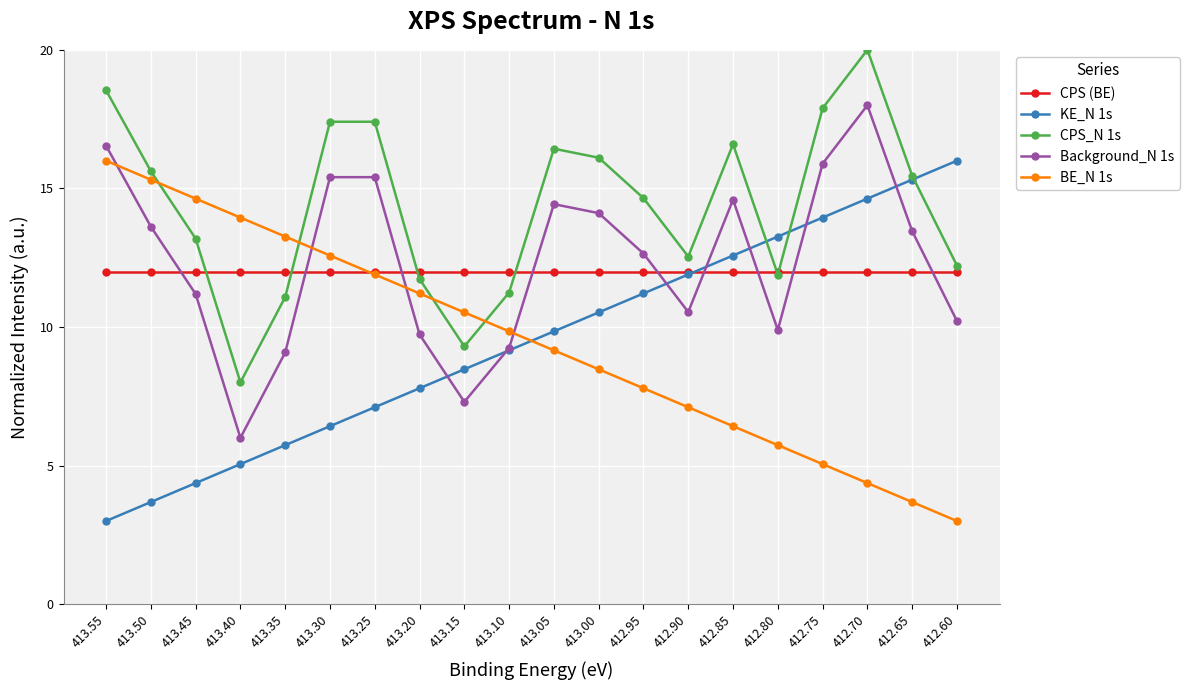

Reading right to left, extract all data points from this chart.

CPS (BE): 412.60=12.0	412.65=12.0	412.70=12.0	412.75=12.0	412.80=12.0	412.85=12.0	412.90=12.0	412.95=12.0	413.00=12.0	413.05=12.0	413.10=12.0	413.15=12.0	413.20=12.0	413.25=12.0	413.30=12.0	413.35=12.0	413.40=12.0	413.45=12.0	413.50=12.0	413.55=12.0
KE_N 1s: 412.60=16.0	412.65=15.3	412.70=14.6	412.75=13.9	412.80=13.3	412.85=12.6	412.90=11.9	412.95=11.2	413.00=10.5	413.05=9.8	413.10=9.2	413.15=8.5	413.20=7.8	413.25=7.1	413.30=6.4	413.35=5.7	413.40=5.1	413.45=4.4	413.50=3.7	413.55=3.0
CPS_N 1s: 412.60=12.2	412.65=15.5	412.70=20.0	412.75=17.9	412.80=11.9	412.85=16.6	412.90=12.5	412.95=14.6	413.00=16.1	413.05=16.4	413.10=11.2	413.15=9.3	413.20=11.7	413.25=17.4	413.30=17.4	413.35=11.1	413.40=8.0	413.45=13.2	413.50=15.6	413.55=18.5
Background_N 1s: 412.60=10.2	412.65=13.5	412.70=18.0	412.75=15.9	412.80=9.9	412.85=14.6	412.90=10.5	412.95=12.6	413.00=14.1	413.05=14.4	413.10=9.2	413.15=7.3	413.20=9.7	413.25=15.4	413.30=15.4	413.35=9.1	413.40=6.0	413.45=11.2	413.50=13.6	413.55=16.5
BE_N 1s: 412.60=3.0	412.65=3.7	412.70=4.4	412.75=5.1	412.80=5.7	412.85=6.4	412.90=7.1	412.95=7.8	413.00=8.5	413.05=9.2	413.10=9.8	413.15=10.5	413.20=11.2	413.25=11.9	413.30=12.6	413.35=13.3	413.40=13.9	413.45=14.6	413.50=15.3	413.55=16.0